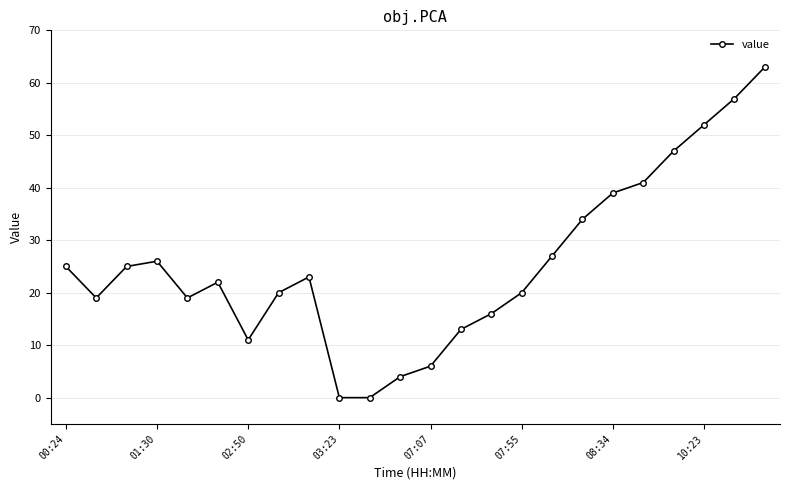

How many points are higher than both their immediate neighbors (excluding endpoints)?

3